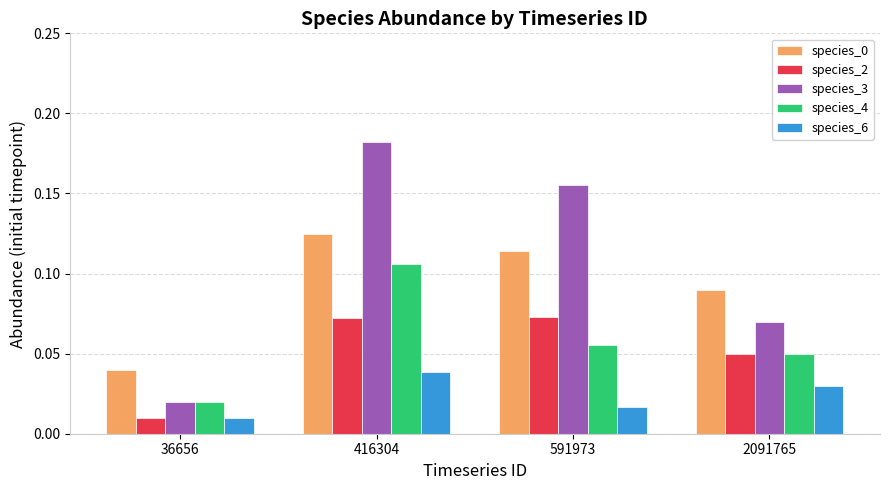

How many bars are there in each group?

5